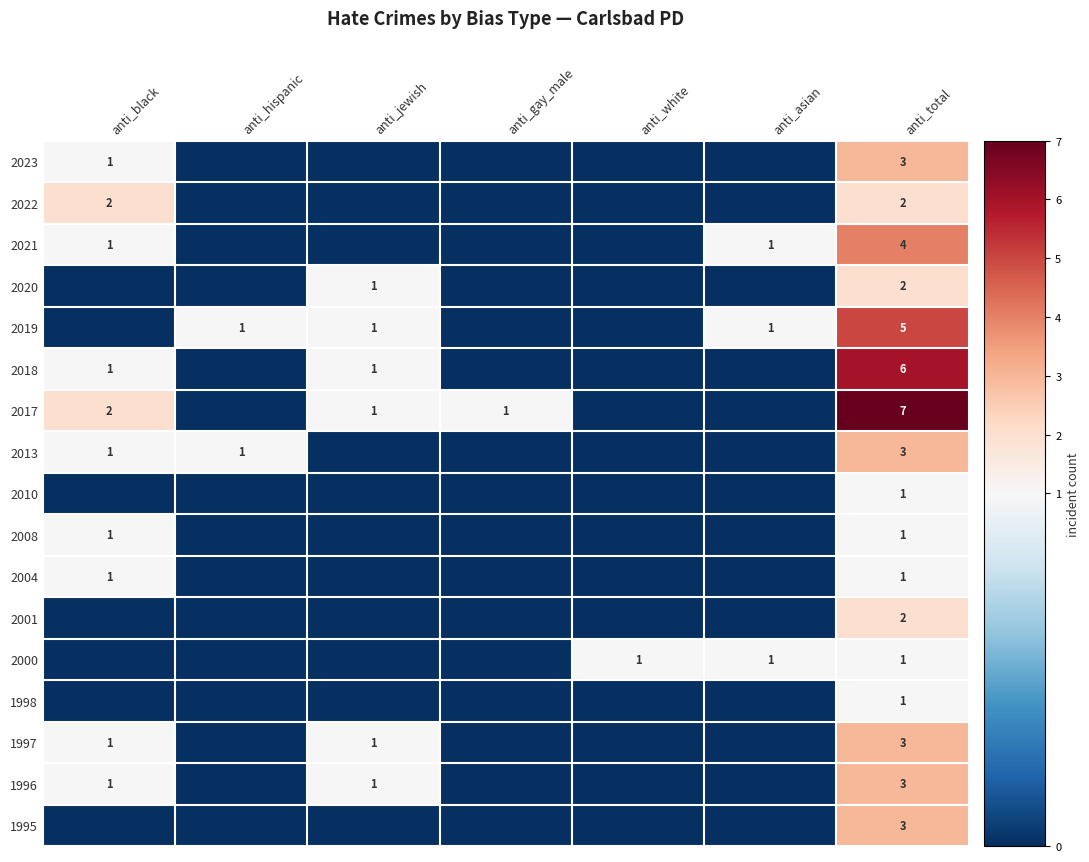

Which category has the lowest value across all series?

anti_hispanic